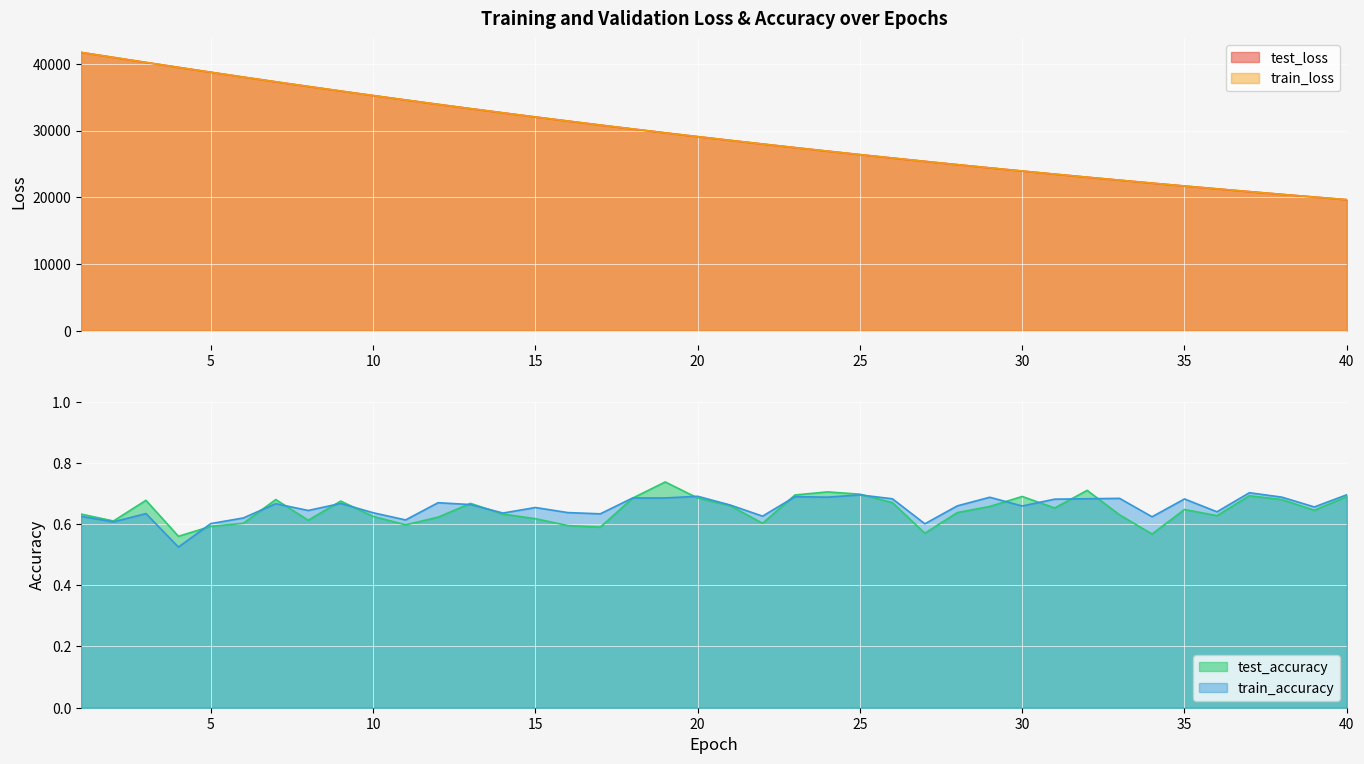

How many times do test_loss and train_loss cross each other?

3